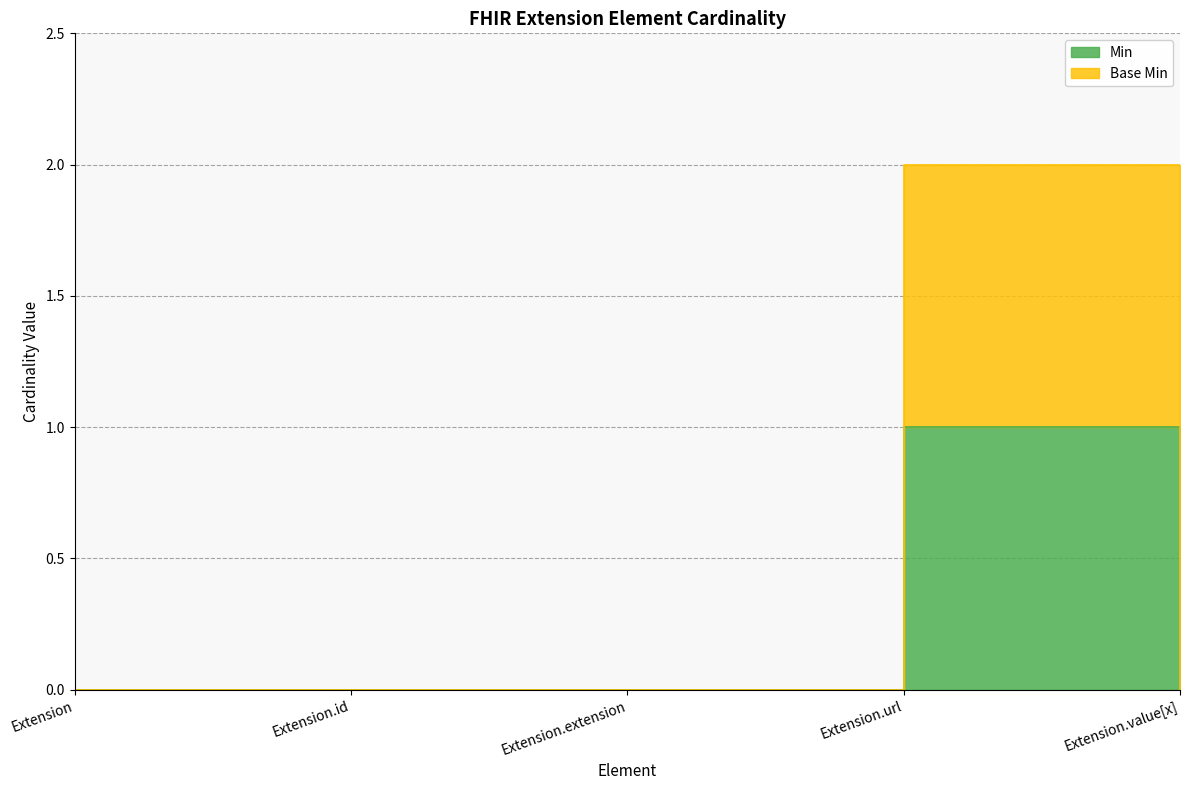

Where is Base Min nearest to the value 1?

Extension